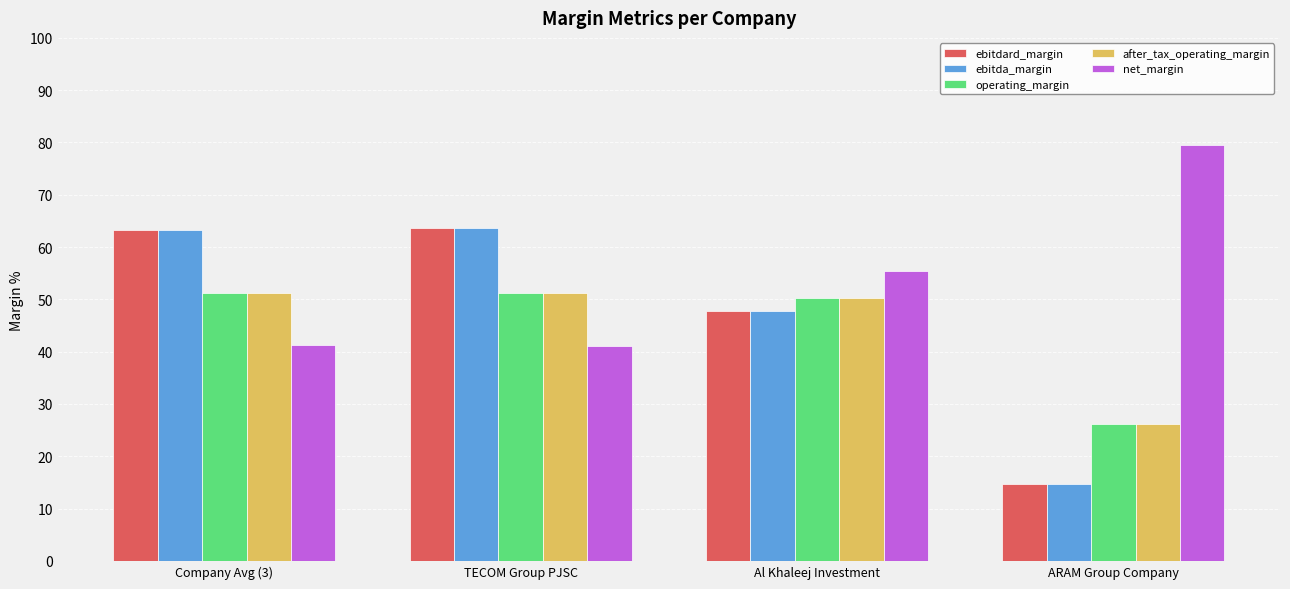

What is the difference between the maximum and minimum values in the ebitda_margin series?

49.0